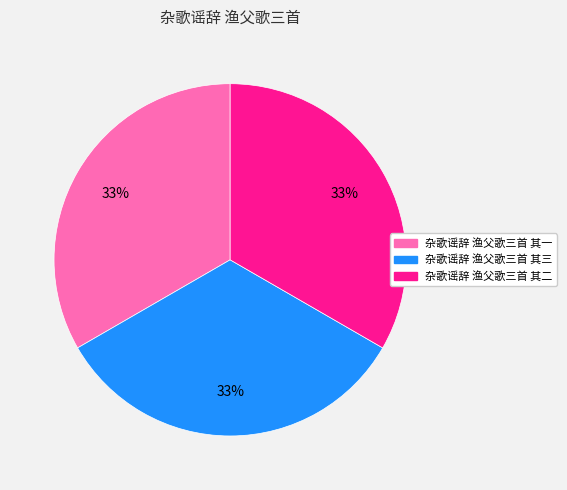

The 杂歌谣辞 渔父歌三首 其一 slice represents 46% of the pie. True or false?

False